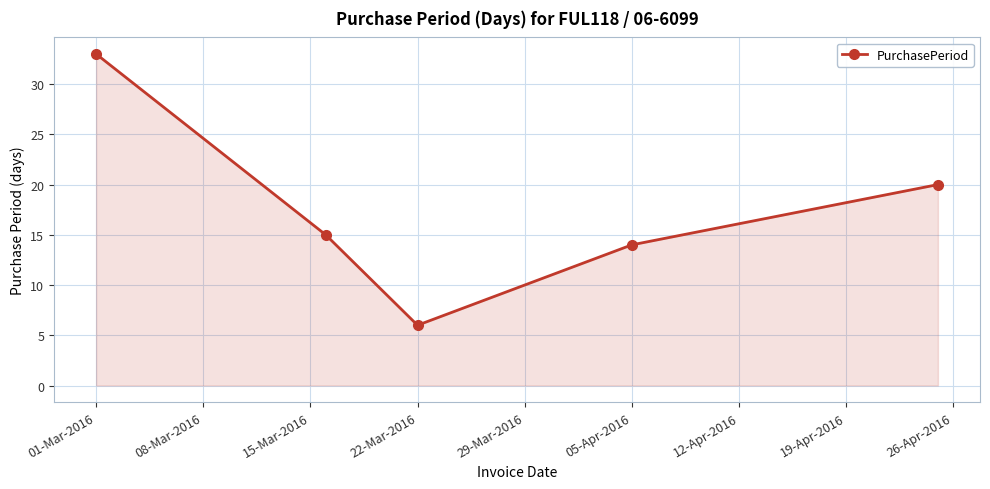

What is the average value?

18